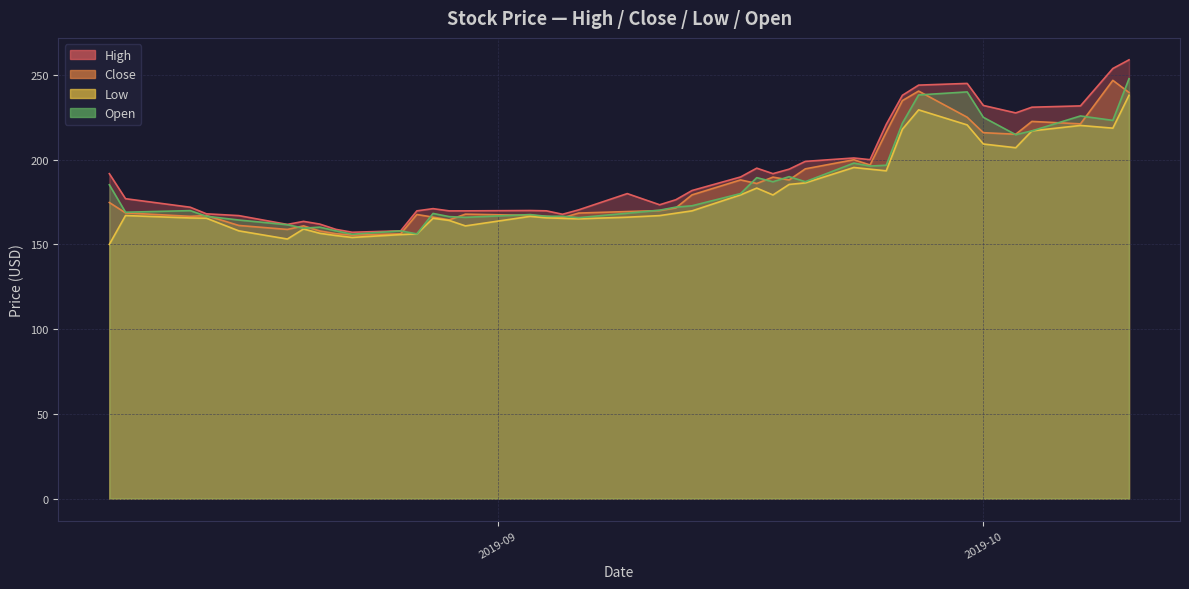

What is the difference between the maximum and minimum values in the Close series?

91.3